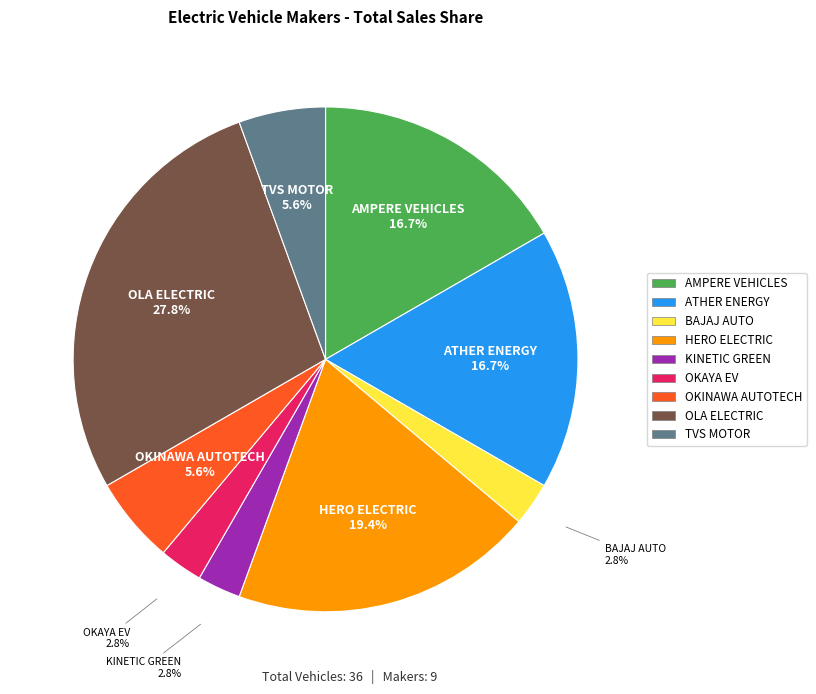

Which category has the biggest portion of the pie?

OLA ELECTRIC